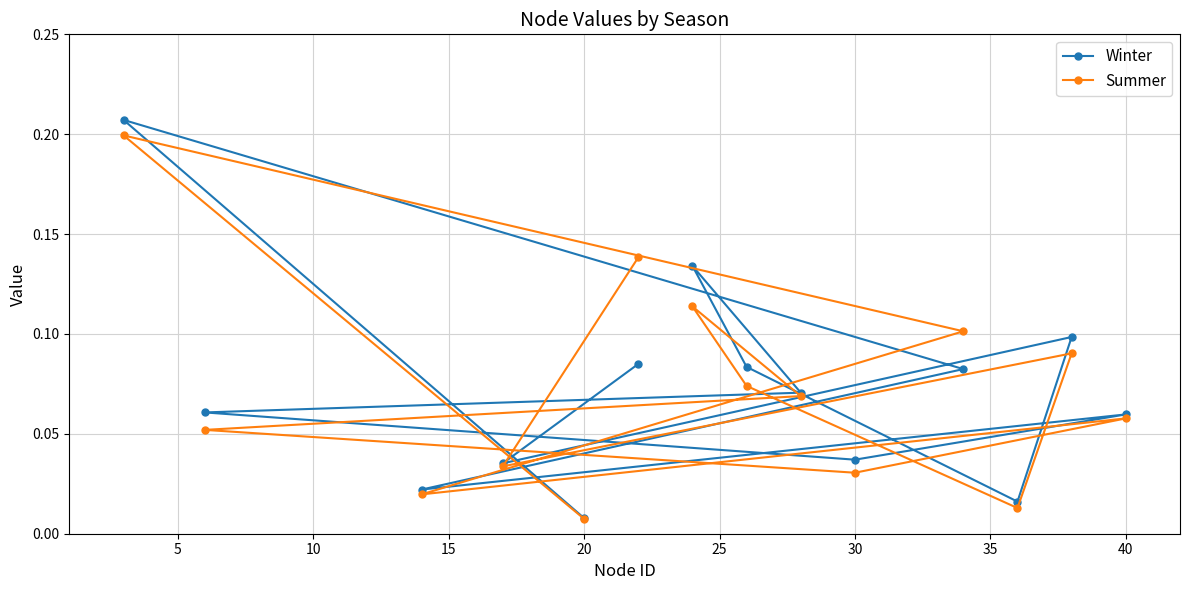

Which series has the largest range (max minus min)?

Winter